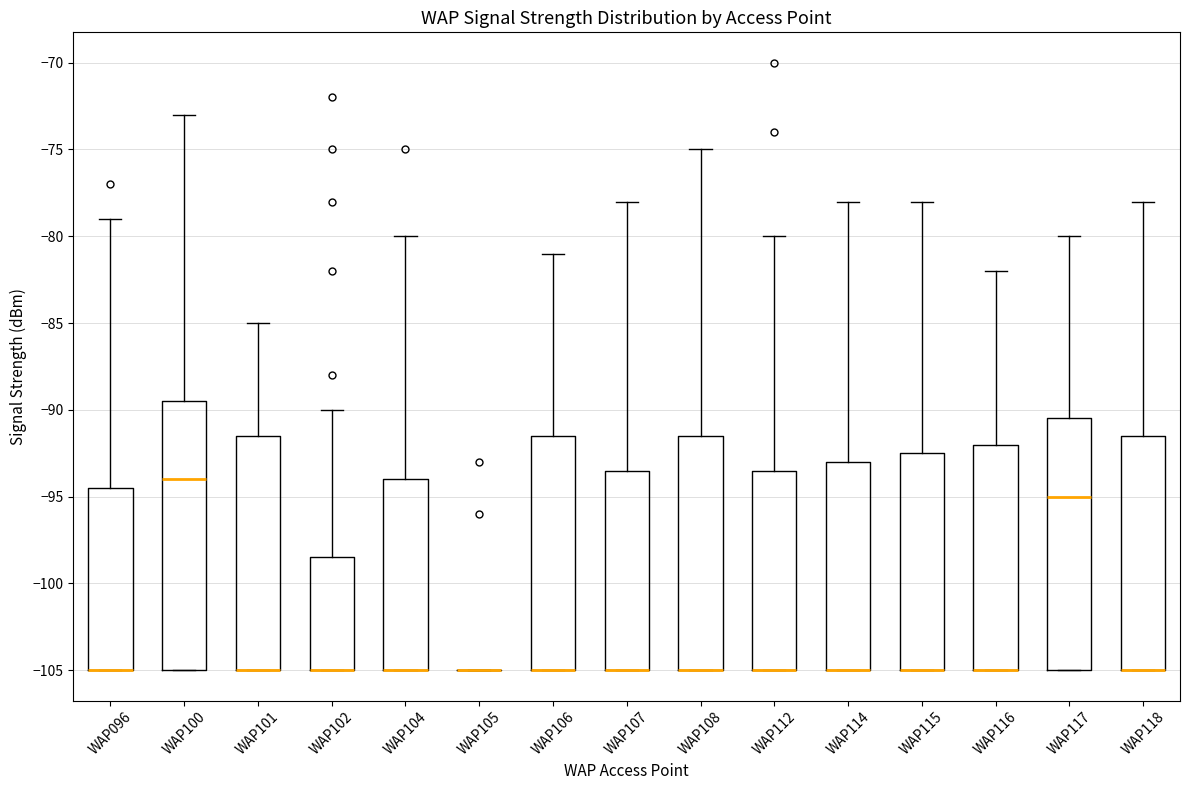

Reading left to right, transcribe this box plot: for each box, give where its median line is, the range the box spans, and where its two whiskers end, as read against the y-axis. The values are not printed on the chart, so give them approximately, as read against the axis.

WAP096: median -105.0 (drawn on the box's lower edge), box -105.0 to -94.5, whiskers -105.0 to -79.0
WAP100: median -94.0, box -105.0 to -89.5, whiskers -105.0 to -73.0
WAP101: median -105.0 (drawn on the box's lower edge), box -105.0 to -91.5, whiskers -105.0 to -85.0
WAP102: median -105.0 (drawn on the box's lower edge), box -105.0 to -98.5, whiskers -105.0 to -90.0
WAP104: median -105.0 (drawn on the box's lower edge), box -105.0 to -94.0, whiskers -105.0 to -80.0
WAP105: box collapsed to a line at -105.0, whiskers -105.0 to -105.0
WAP106: median -105.0 (drawn on the box's lower edge), box -105.0 to -91.5, whiskers -105.0 to -81.0
WAP107: median -105.0 (drawn on the box's lower edge), box -105.0 to -93.5, whiskers -105.0 to -78.0
WAP108: median -105.0 (drawn on the box's lower edge), box -105.0 to -91.5, whiskers -105.0 to -75.0
WAP112: median -105.0 (drawn on the box's lower edge), box -105.0 to -93.5, whiskers -105.0 to -80.0
WAP114: median -105.0 (drawn on the box's lower edge), box -105.0 to -93.0, whiskers -105.0 to -78.0
WAP115: median -105.0 (drawn on the box's lower edge), box -105.0 to -92.5, whiskers -105.0 to -78.0
WAP116: median -105.0 (drawn on the box's lower edge), box -105.0 to -92.0, whiskers -105.0 to -82.0
WAP117: median -95.0, box -105.0 to -90.5, whiskers -105.0 to -80.0
WAP118: median -105.0 (drawn on the box's lower edge), box -105.0 to -91.5, whiskers -105.0 to -78.0